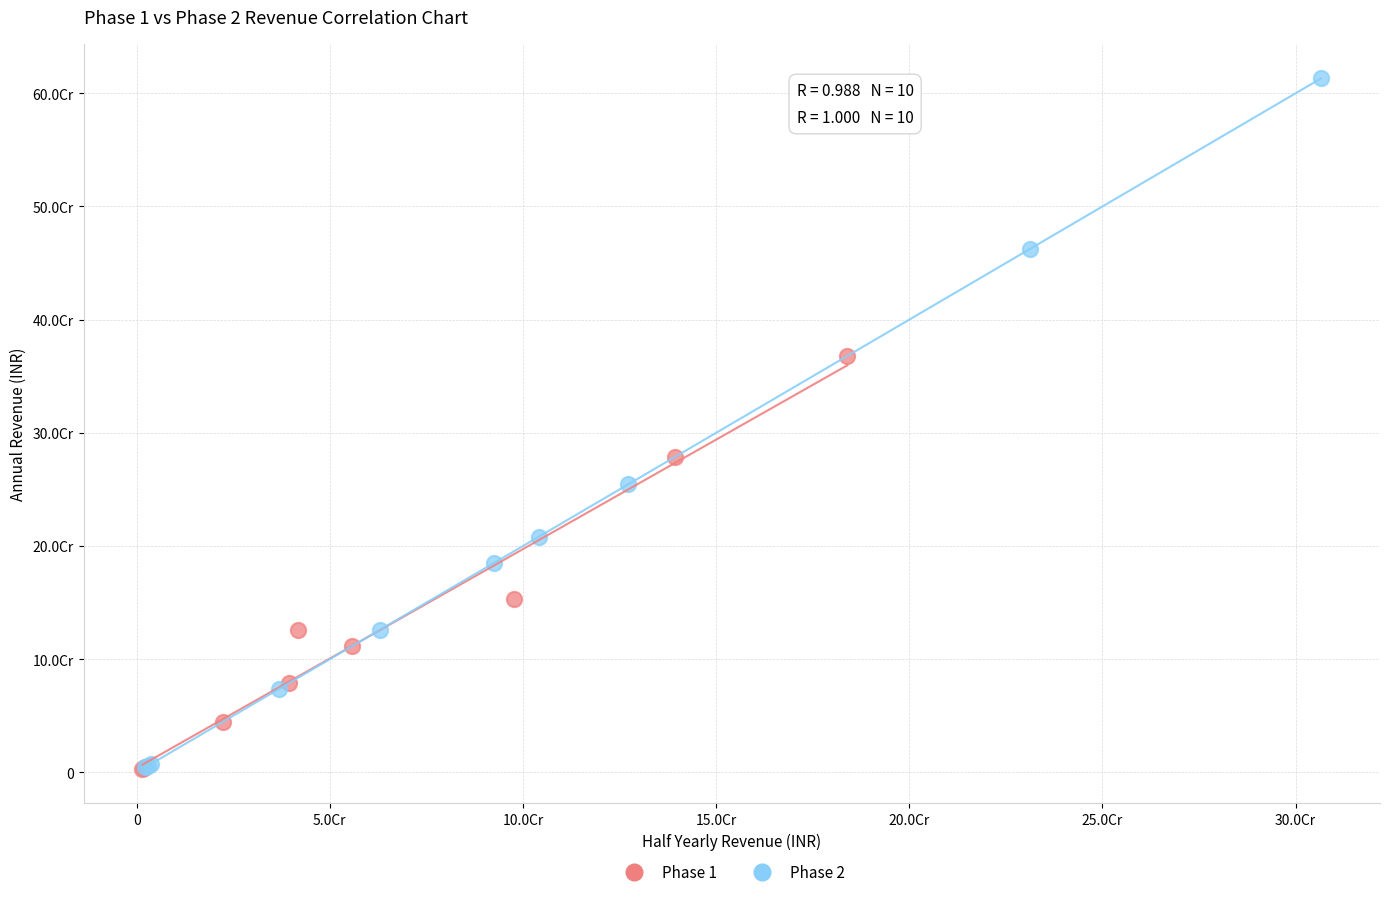

Which series has the widest spread of Y values?

Phase 2